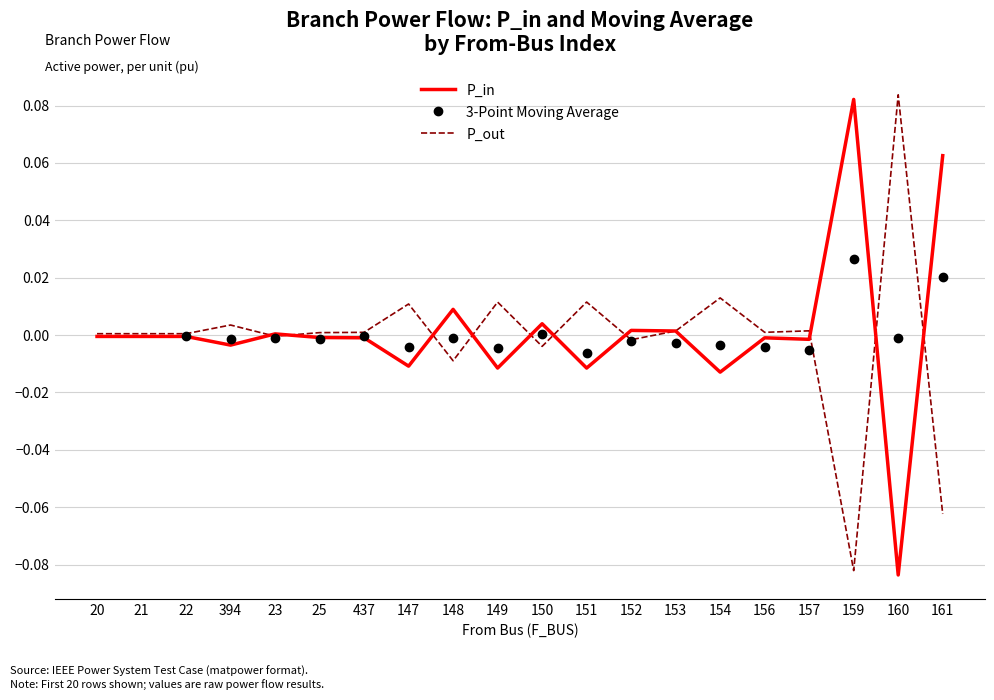

Where is P_in nearest to the value 0?

23